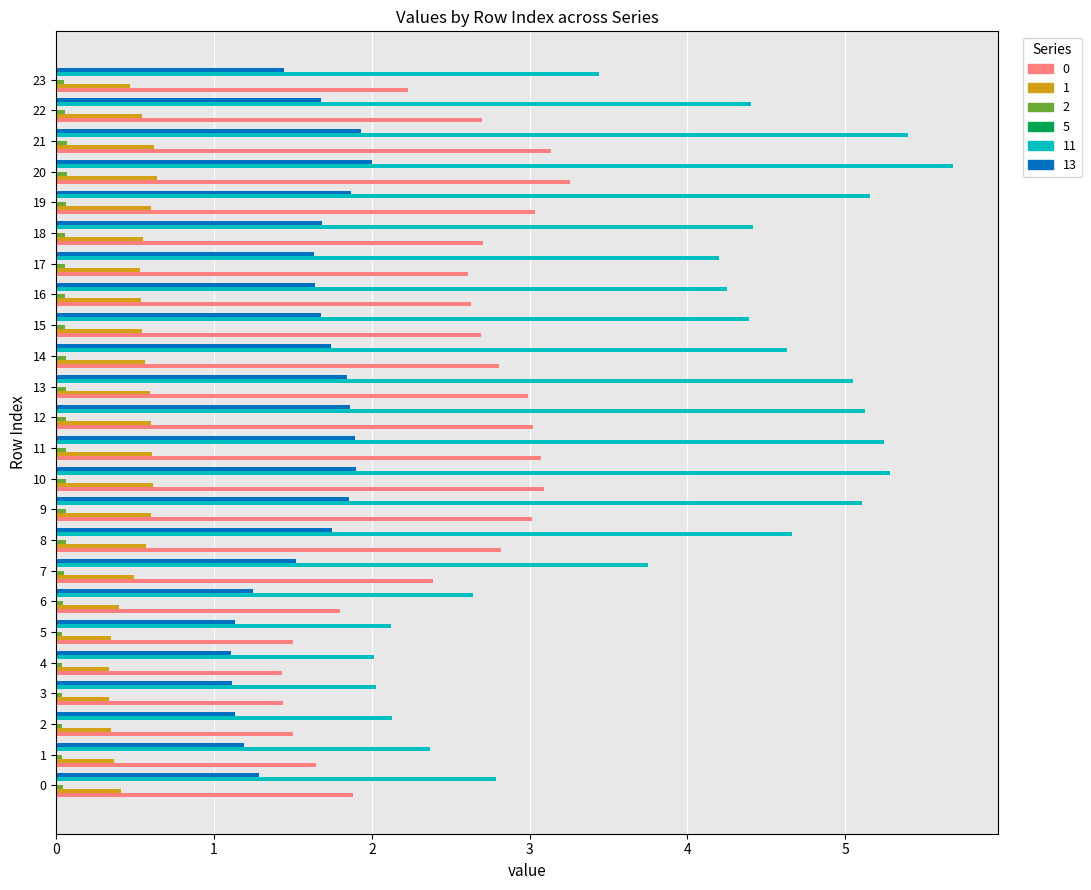

What is the sum of all 13 values?

38.1